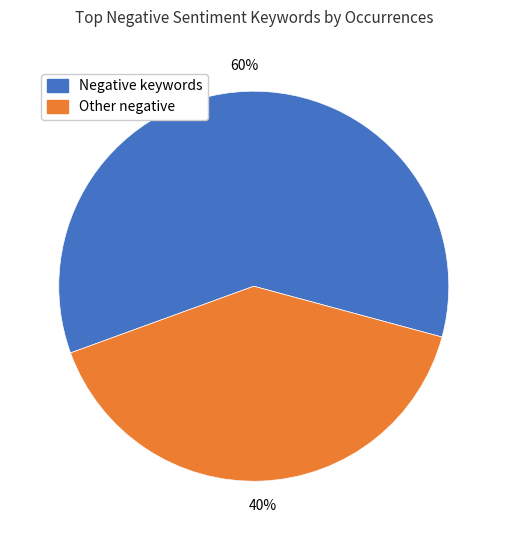

Does any single category account for the majority?

Yes